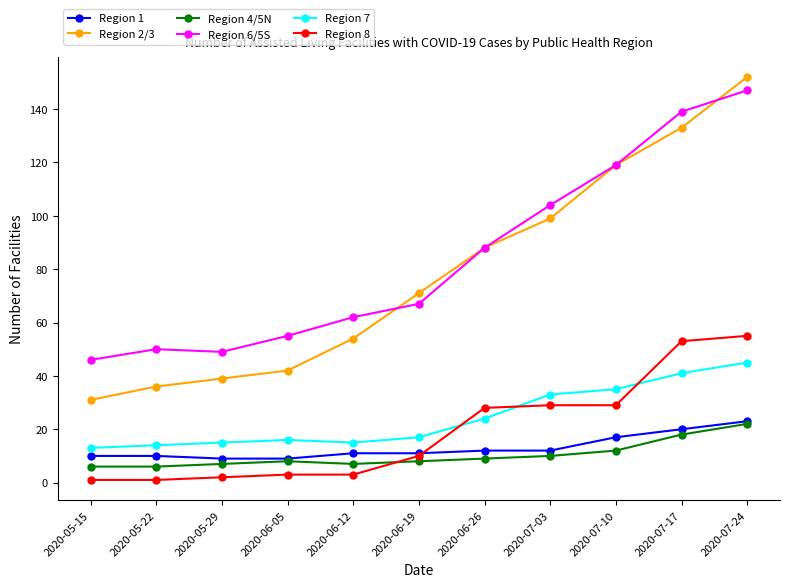

Does the chart have visible grid lines?

No